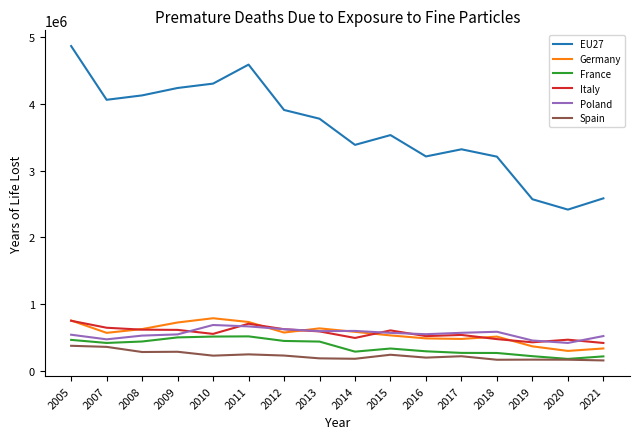

True or false: EU27 and Italy intersect in this chart.

False